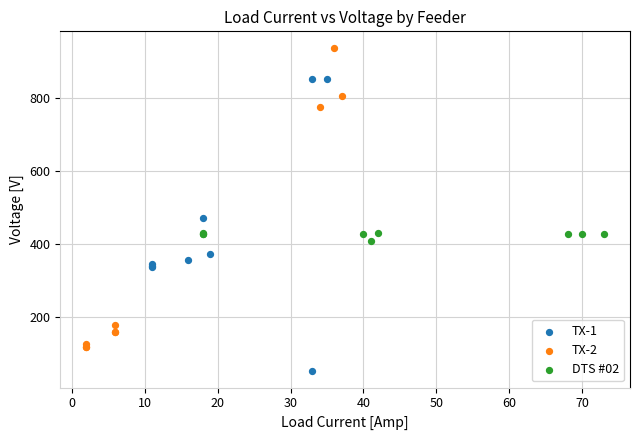

Which series reaches the maximum Y coordinate?

TX-2